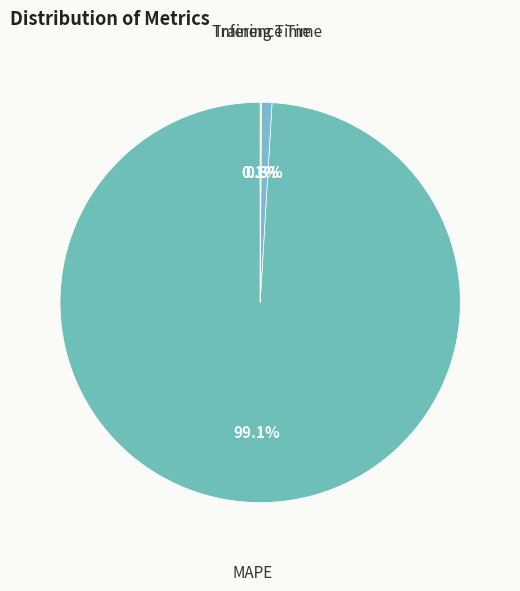

The MAPE slice represents 99% of the pie. True or false?

True